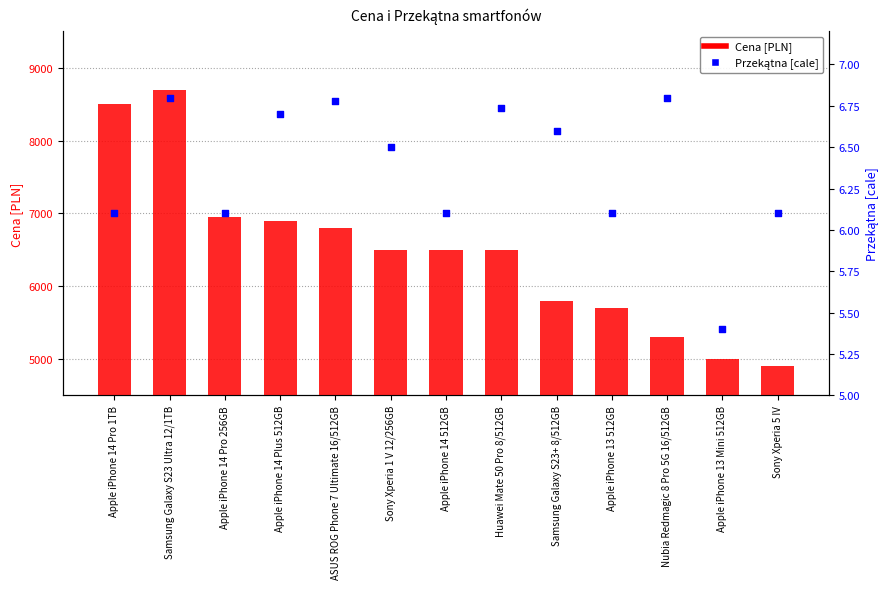

Which series has the largest Y range (max minus min)?

Cena [PLN]